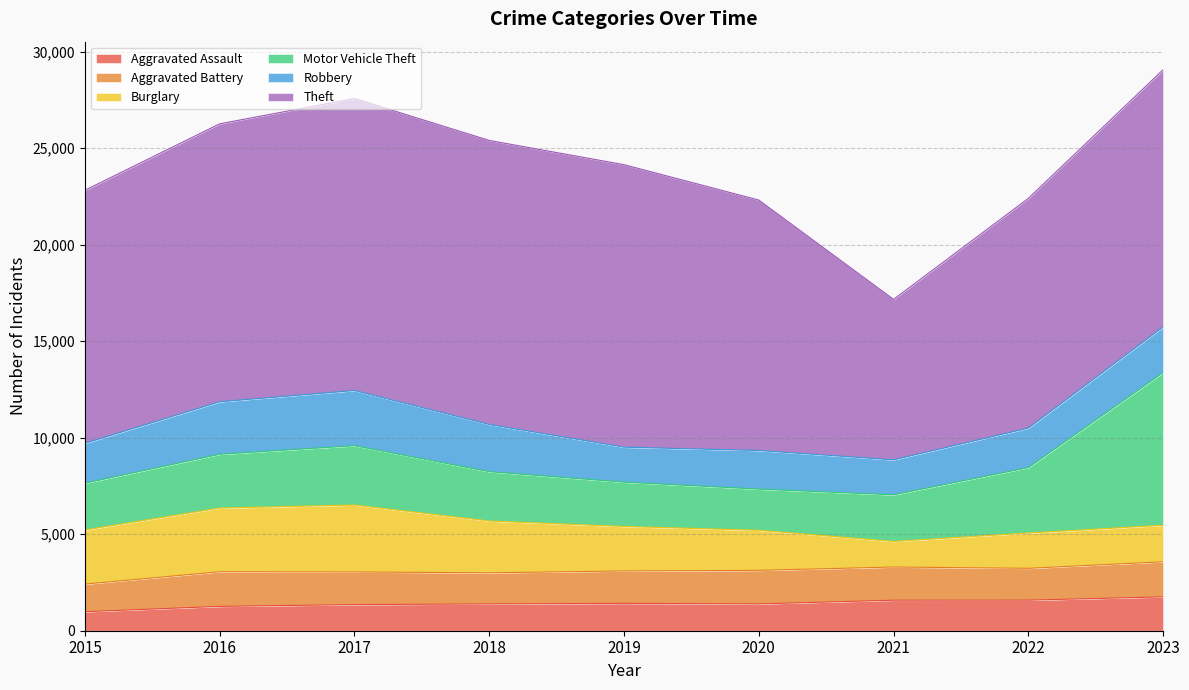

True or false: Motor Vehicle Theft has a value of 7909 at 2023.

True